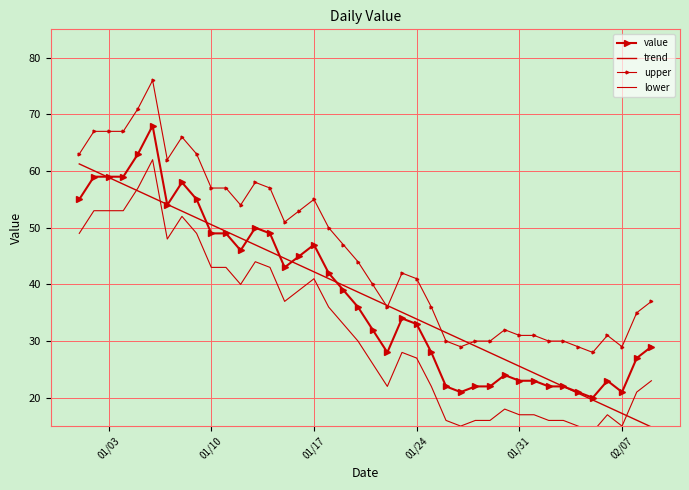

What is the greatest value displayed?

76.0